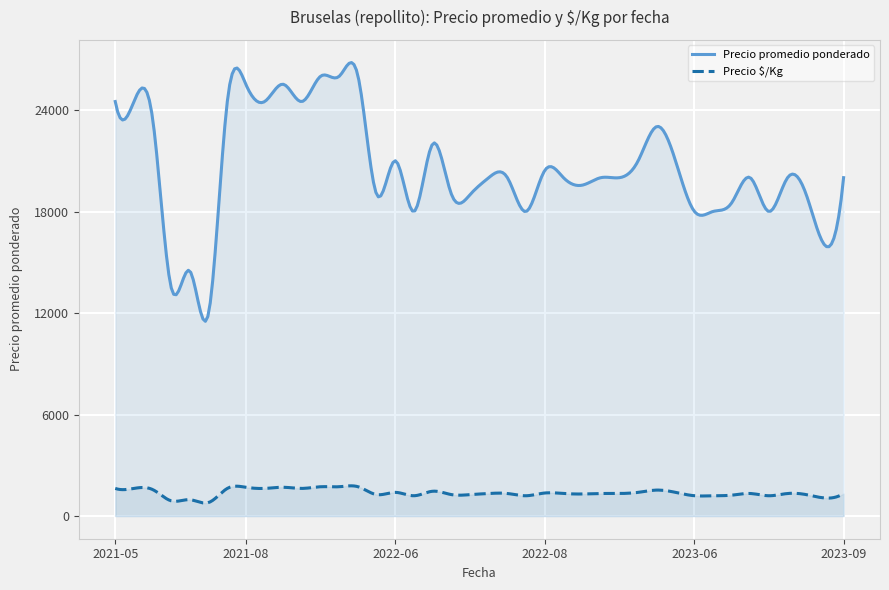

Is it true that Precio promedio ponderado equals 26694 at 2023-07-07?

False